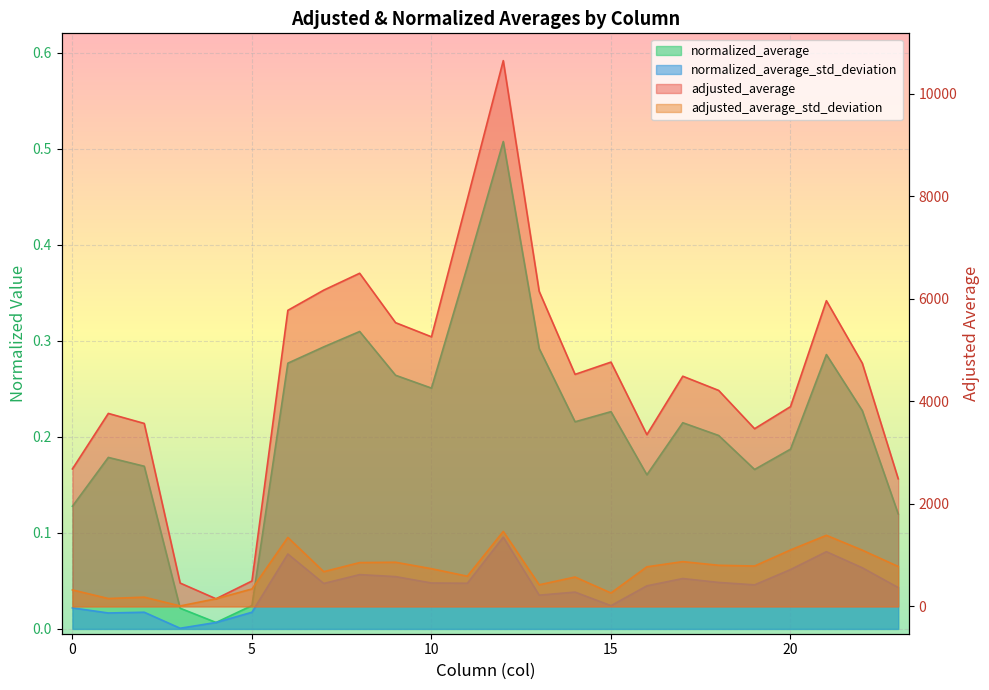

How many interior local peaks does the normalized_average_std_deviation series have?

7